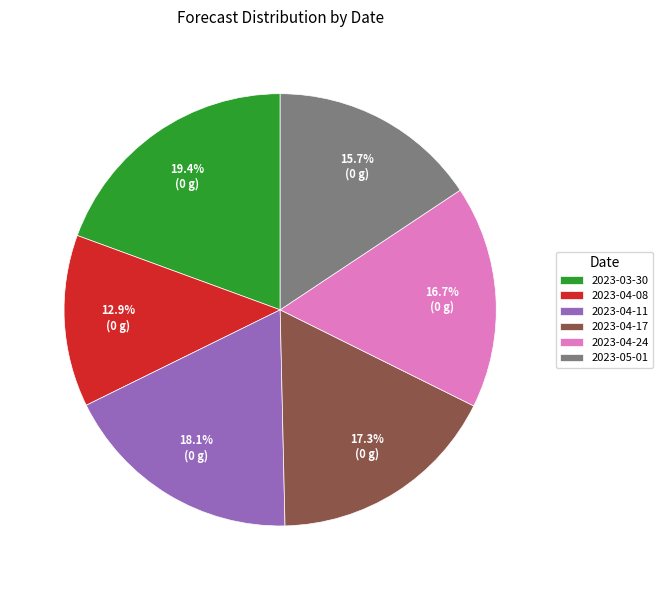

What is the largest slice in the pie chart?

2023-03-30